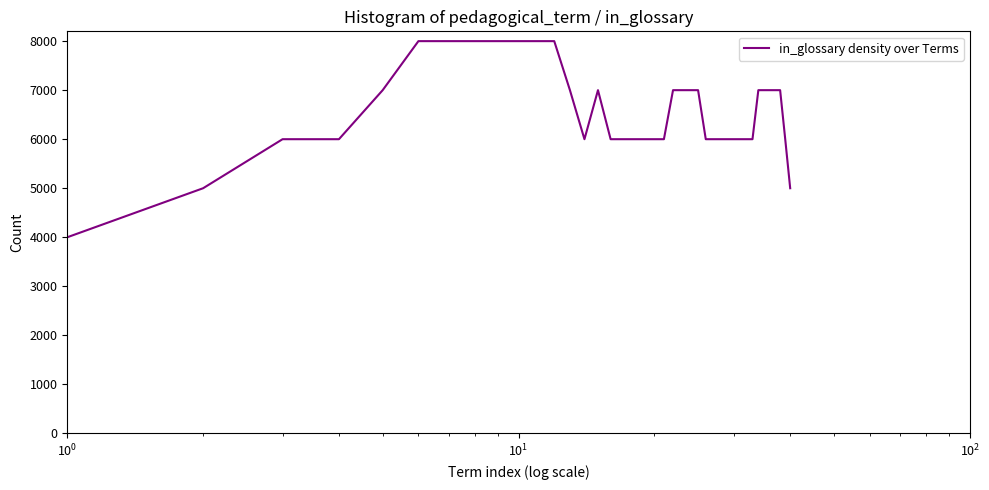

Count the number of categories in the chart.

40